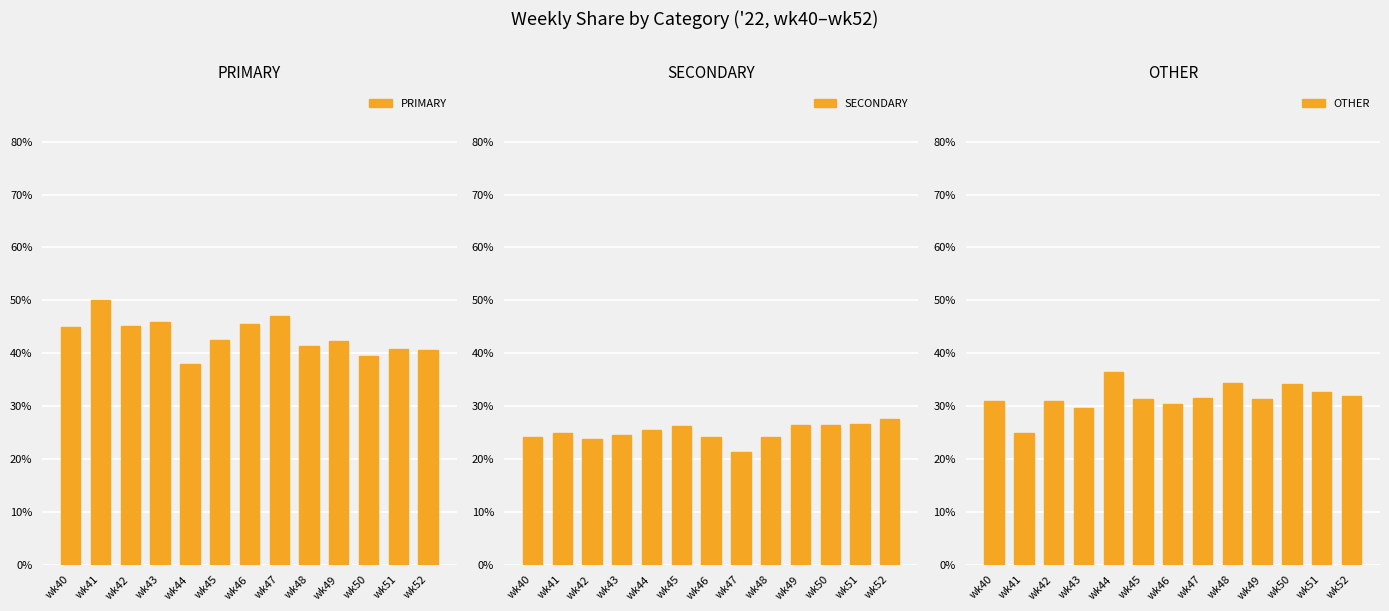

At wk43, list the series in order from smallest to largest.

SECONDARY, OTHER, PRIMARY